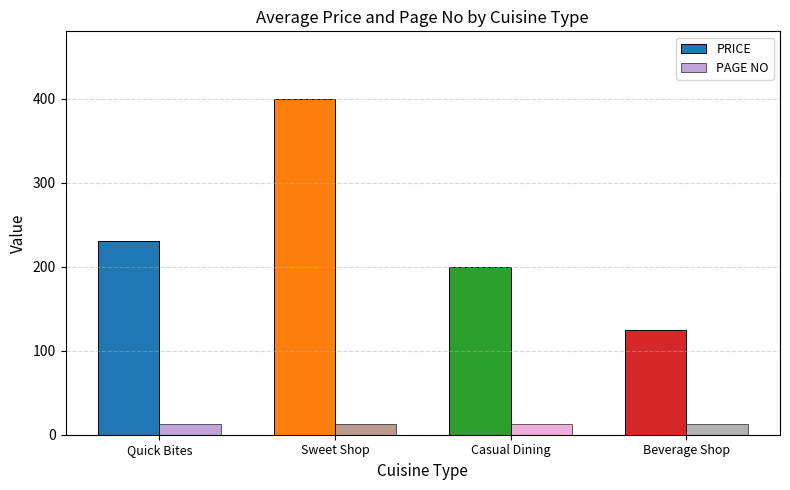

At which label does PRICE reach its minimum?

Beverage Shop